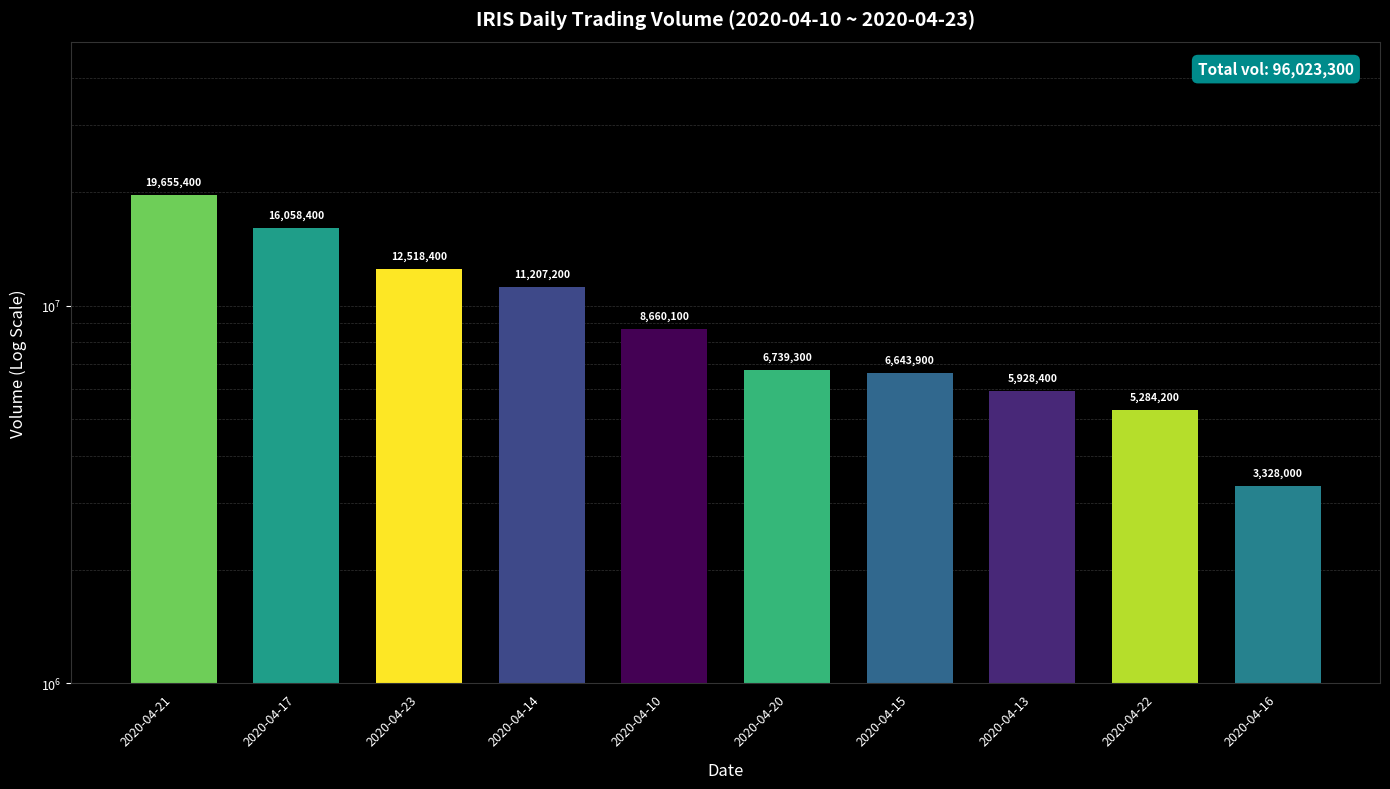

Are the bars horizontal?

No